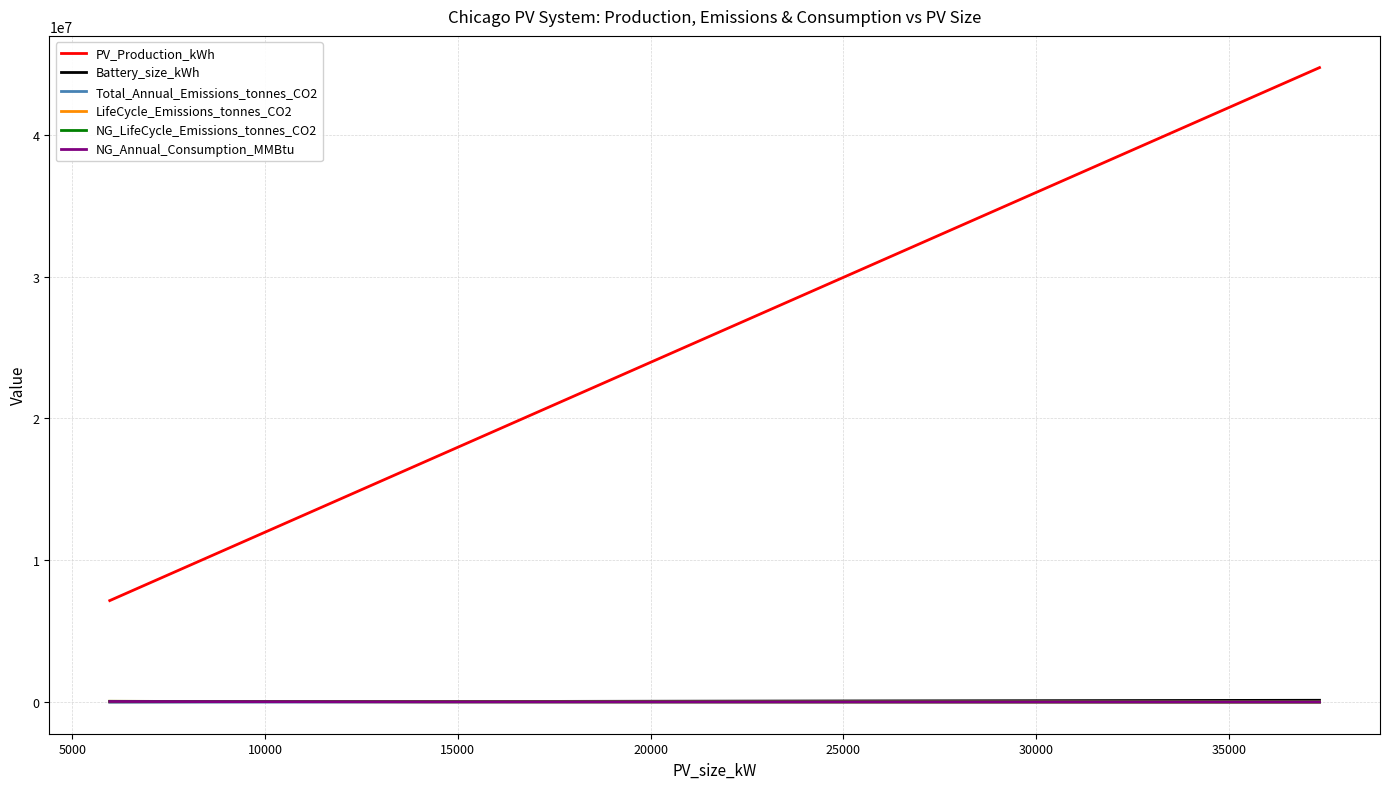

How many series are shown in this chart?

6